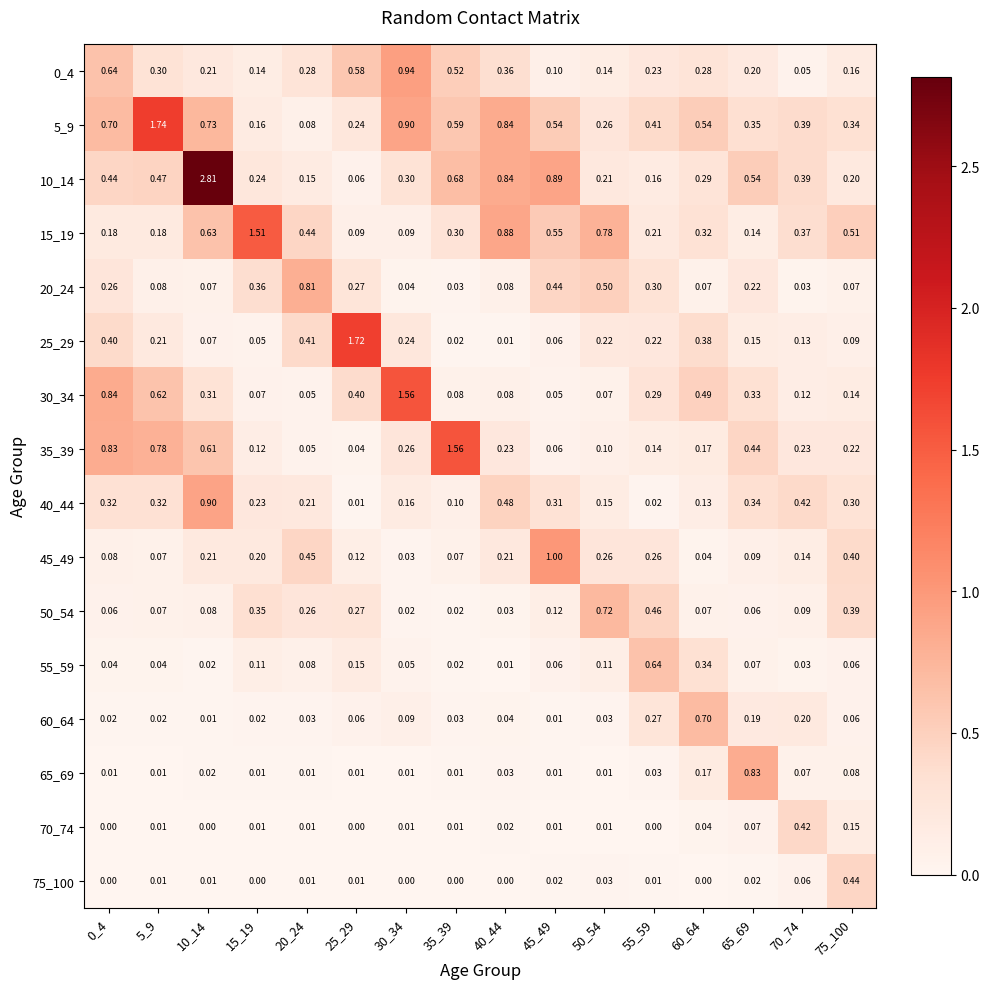

Is the value of 45_49 at 35_39 greater than the value of 60_64 at 30_34?

No